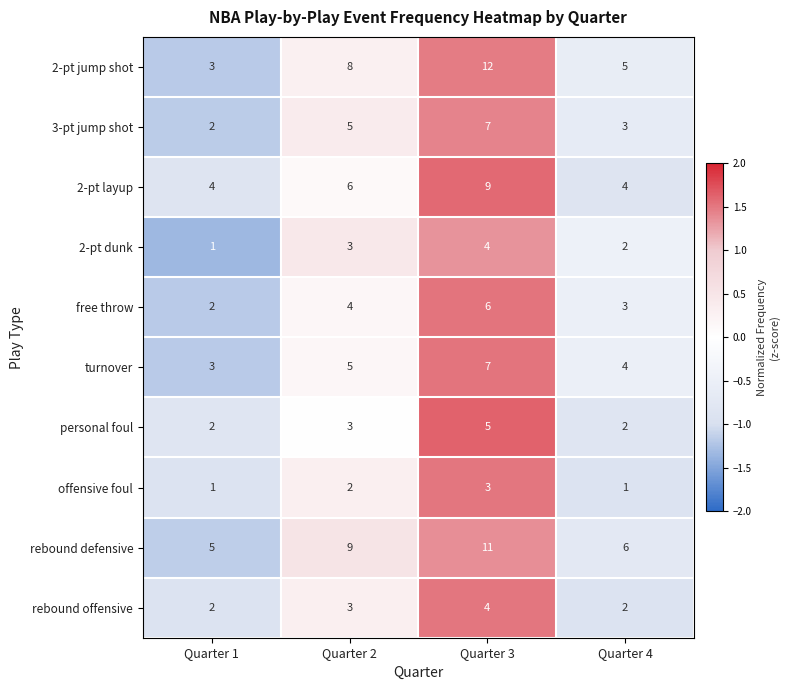

What is the total value across all series at Quarter 1?

25